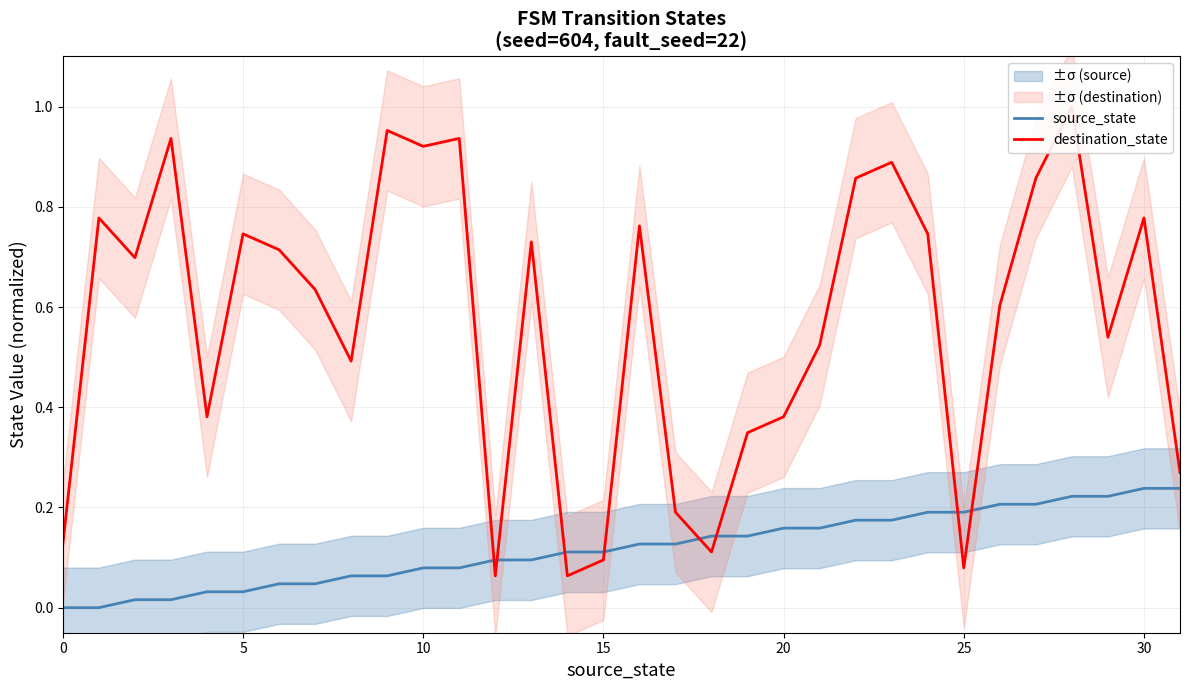

Is it true that destination_state equals 0.1 at 15?

True